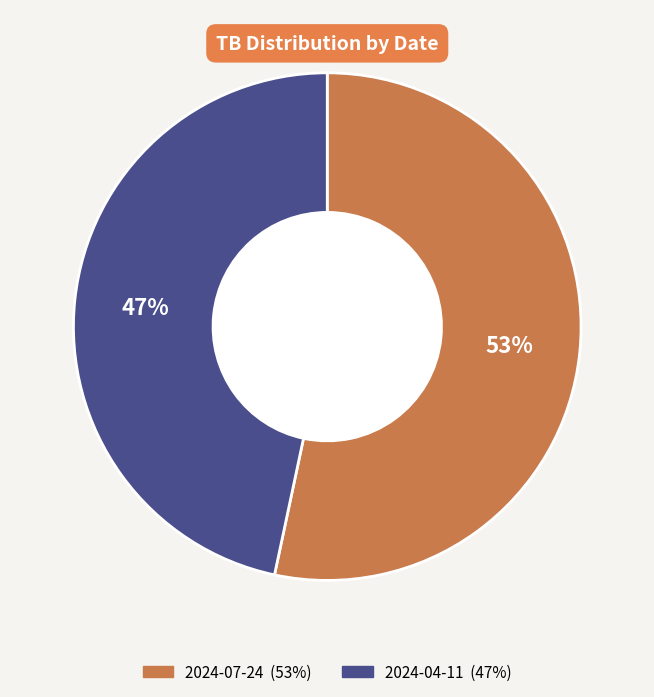

Approximately how many times larger is the value at 2024-04-11 compared to 2024-07-24?

0.9